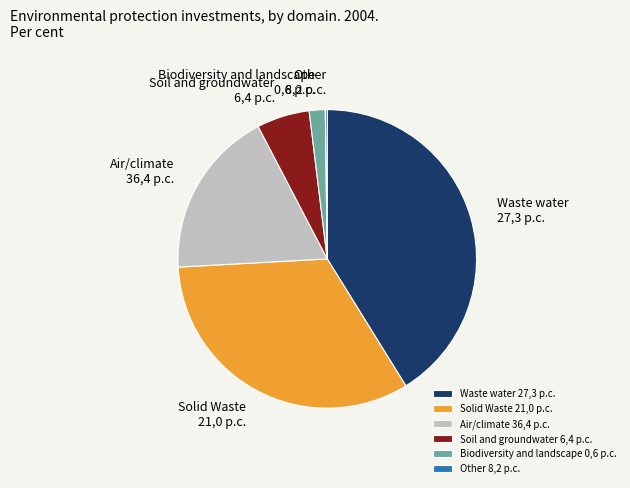

Is there any slice that represents more than half of the pie?

No